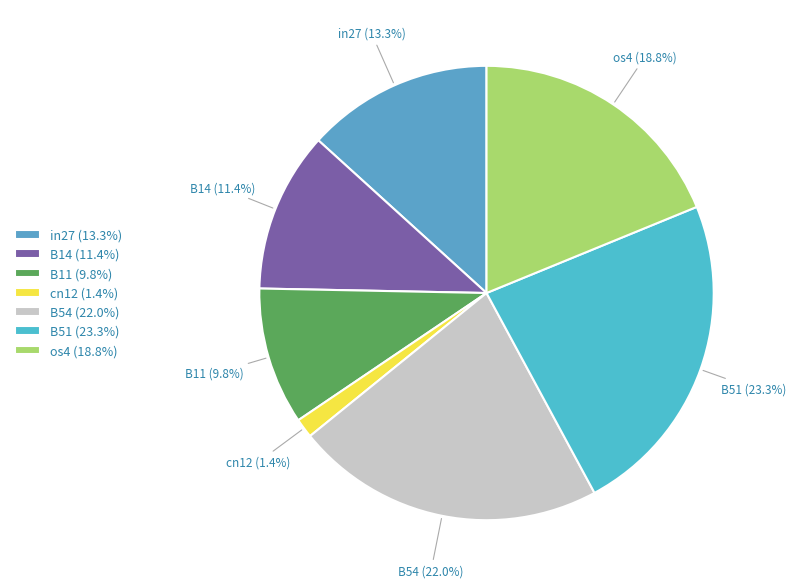

To the nearest percent, what is the difference between the largest and smallest slice percentages?

22%